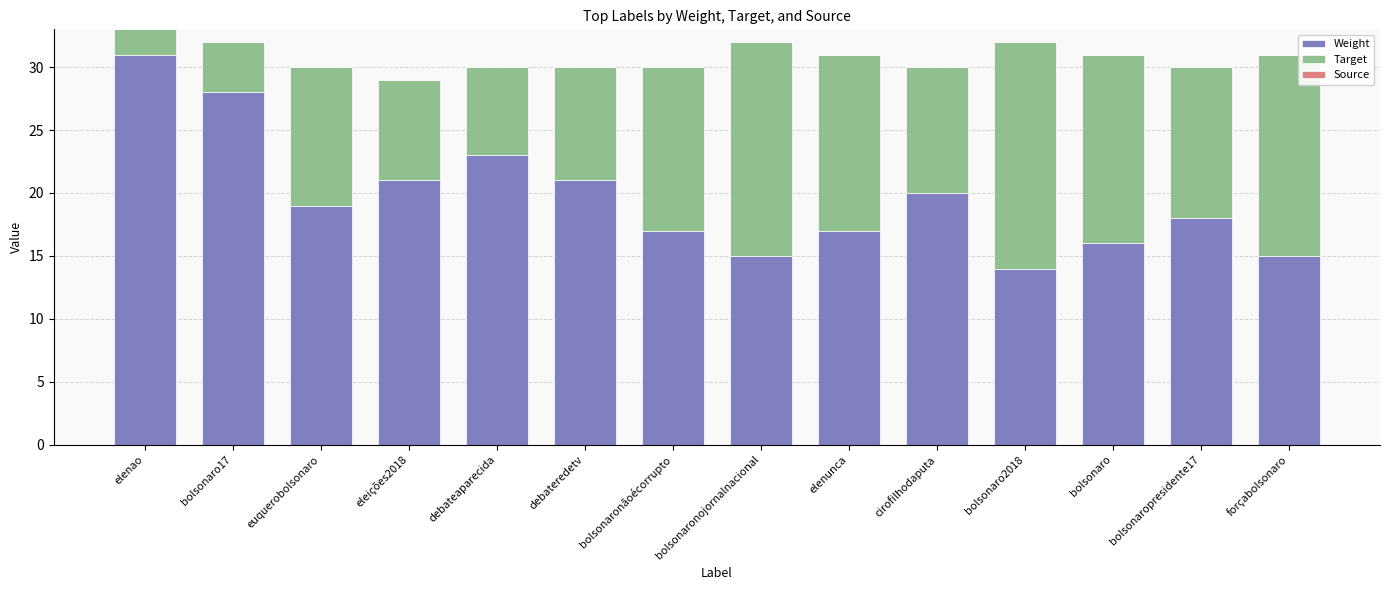

What is the total value across all series at cirofilhodaputa?

30